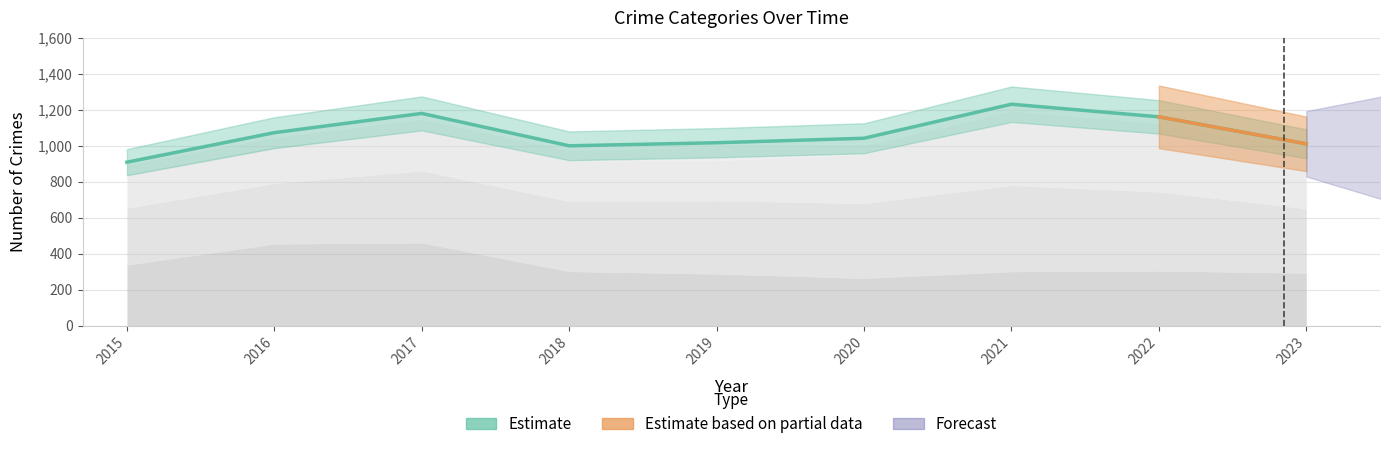

What is the ratio of the value at 2020 to the value at 2018?

1.0